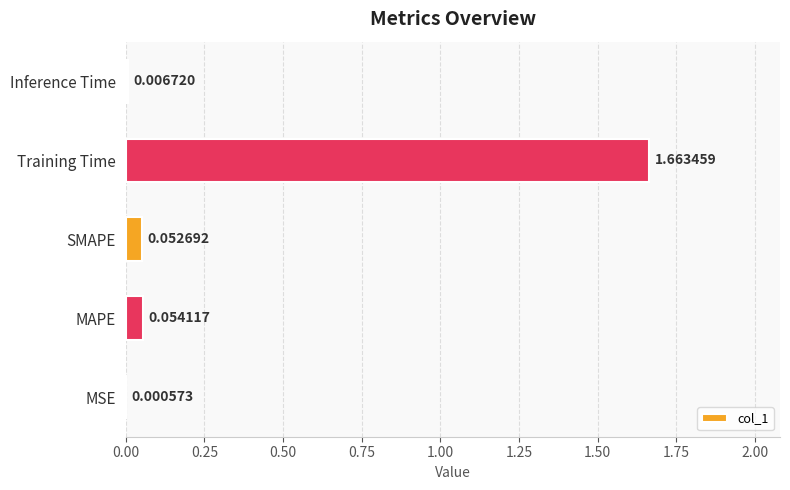

What is the sum of all values?

1.8